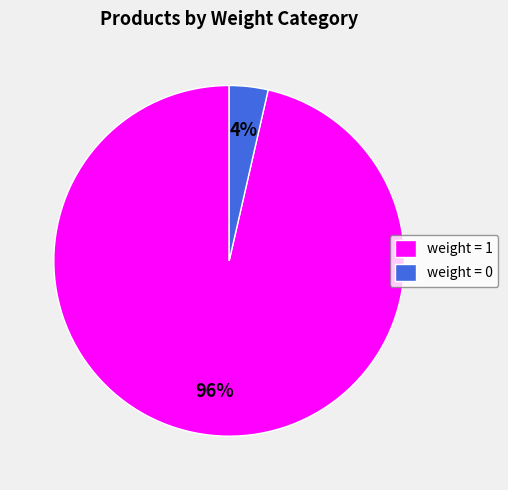

Rank the categories by value from lowest to highest.

weight = 0, weight = 1